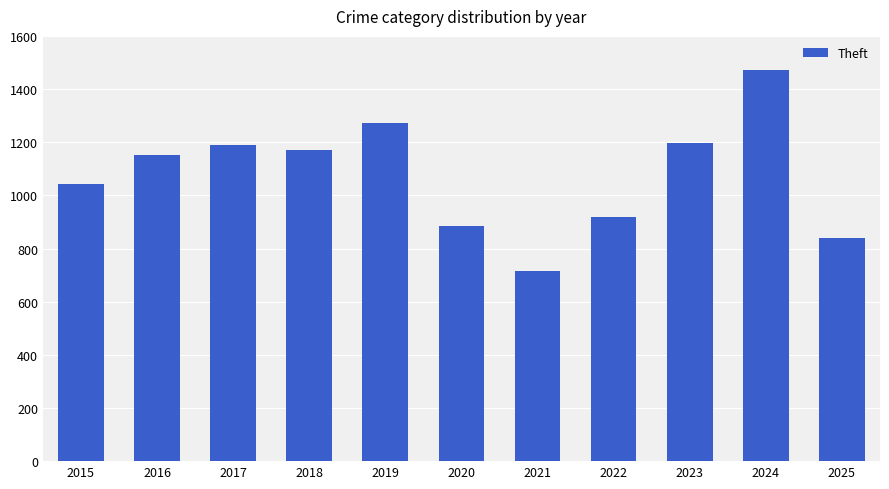

How many data points are less than 1151?

5